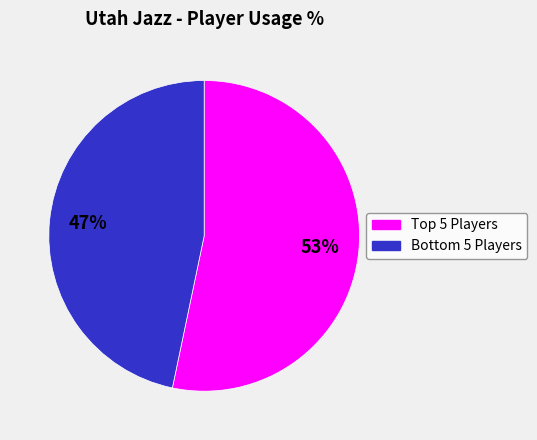

To the nearest percent, what is the average slice percentage?

50%